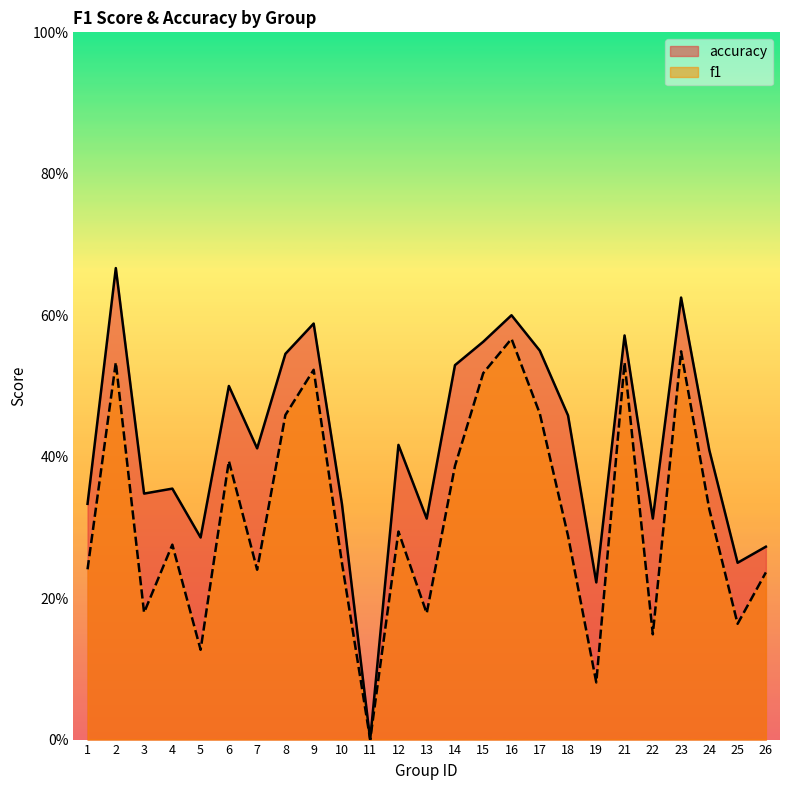

At which label is f1 closest to 0?

11